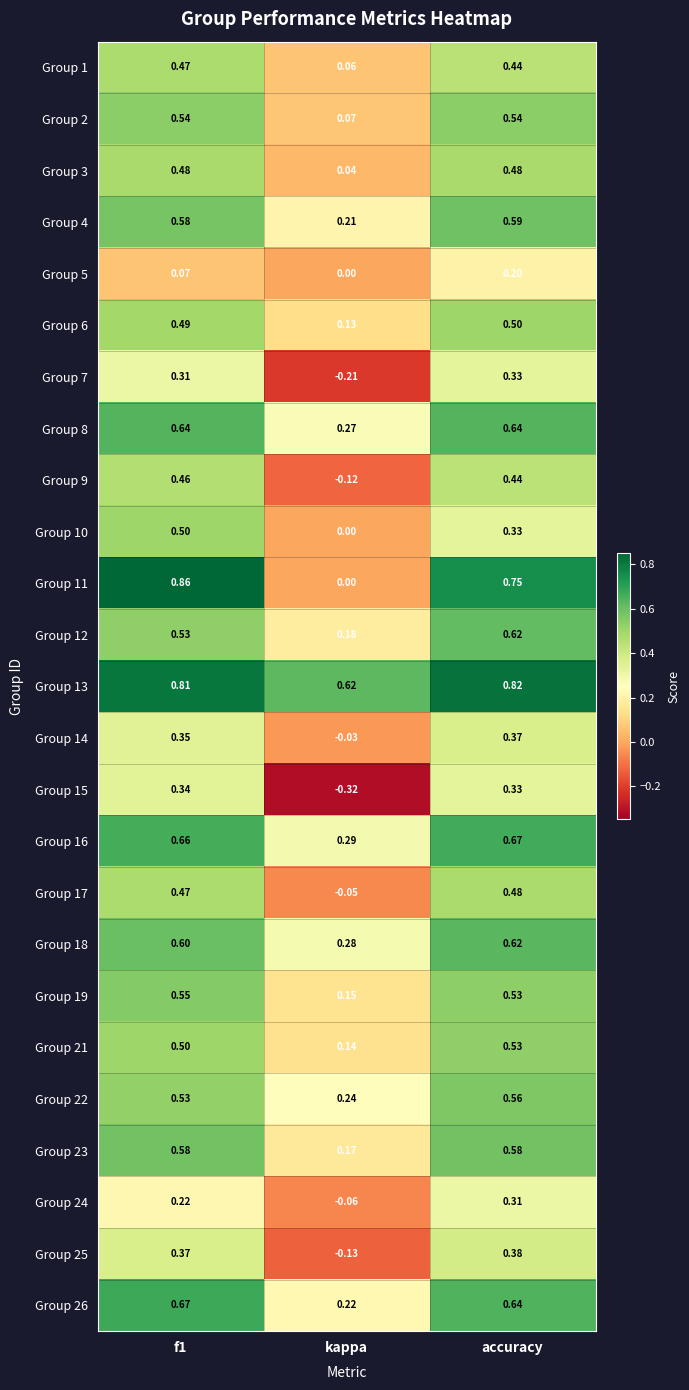

At which category does the chart reach its minimum across all series?

kappa